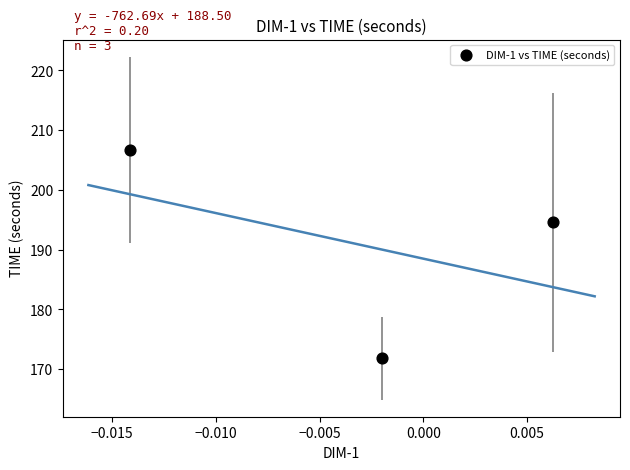

What is the average Y value?

191.0